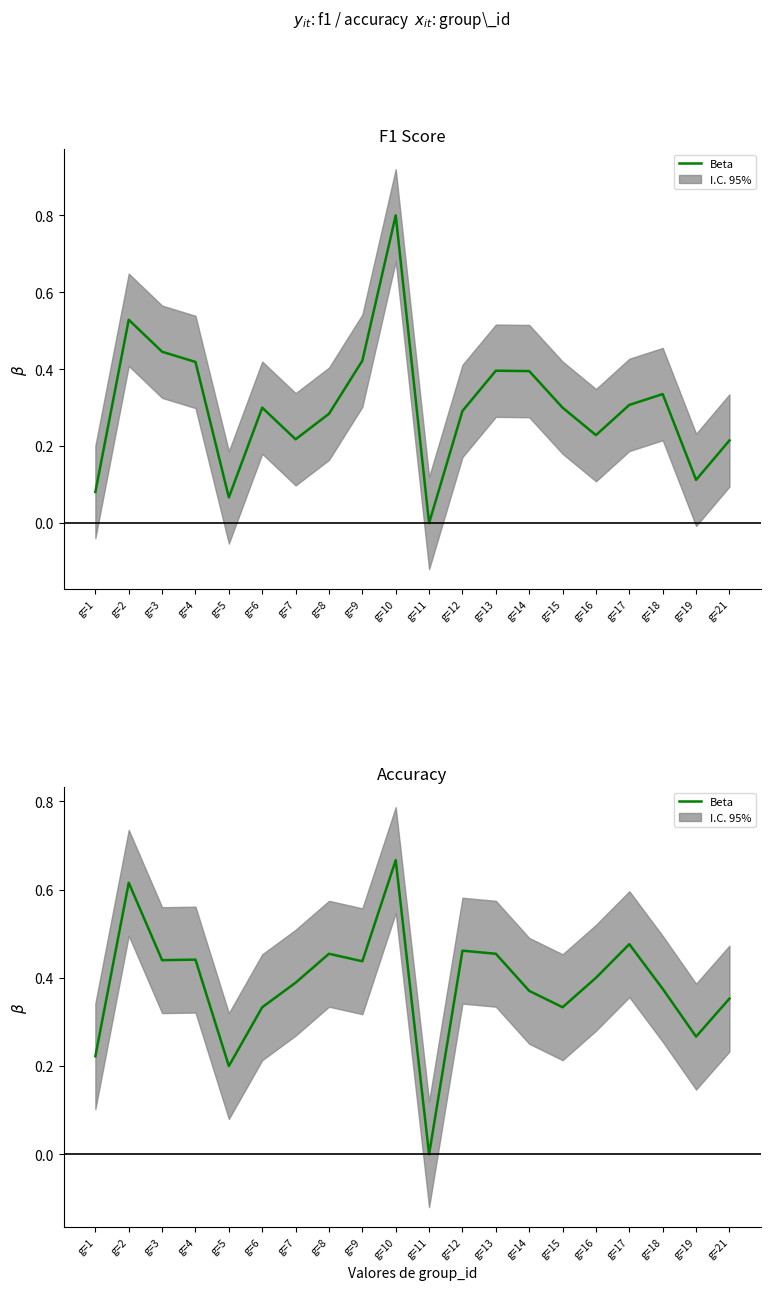

Between g=18 and g=12, which is larger?

g=12